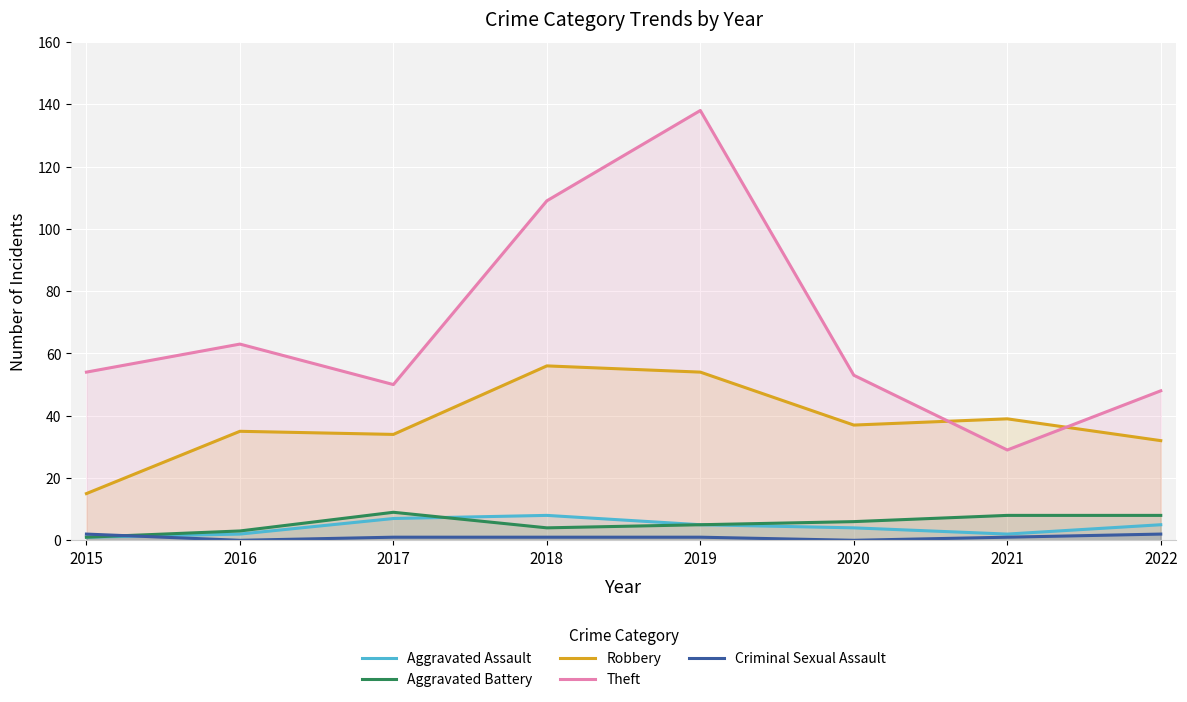

List the labels in order of Robbery value, smallest first.

2015, 2022, 2017, 2016, 2020, 2021, 2019, 2018